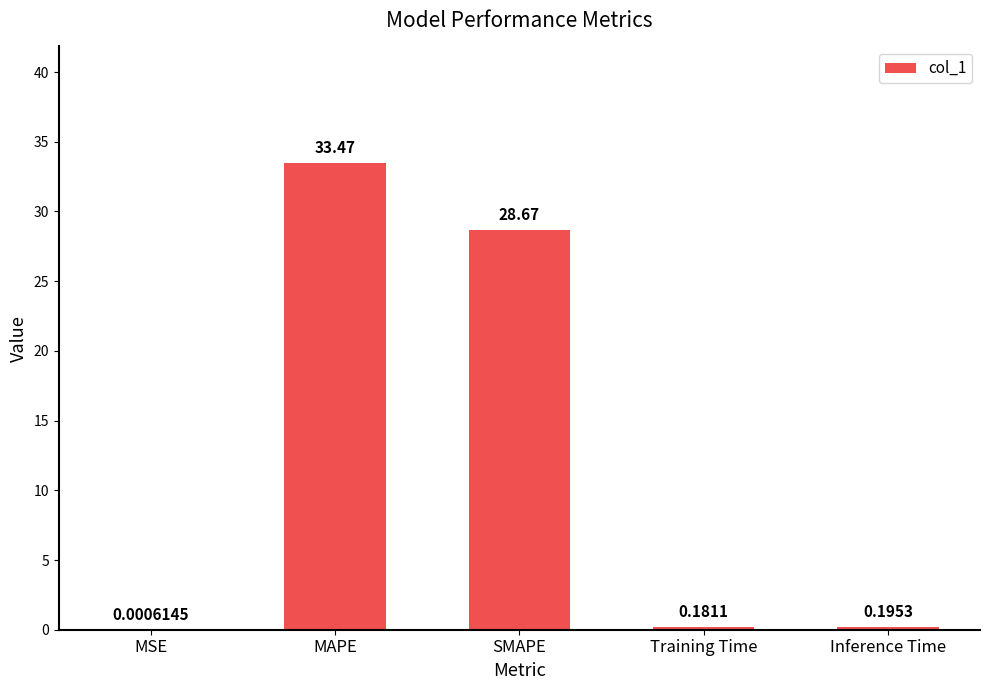

What is the sum of all values?

62.5